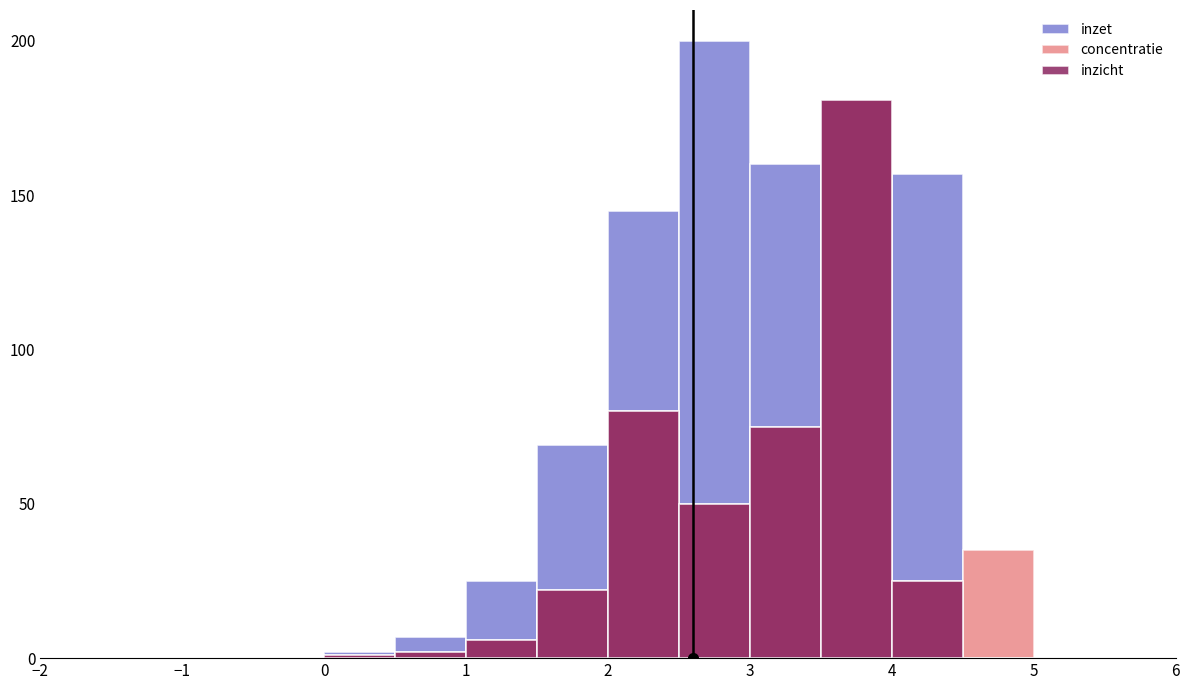

List the series in order of their peak value, lowest first.

concentratie, inzicht, inzet